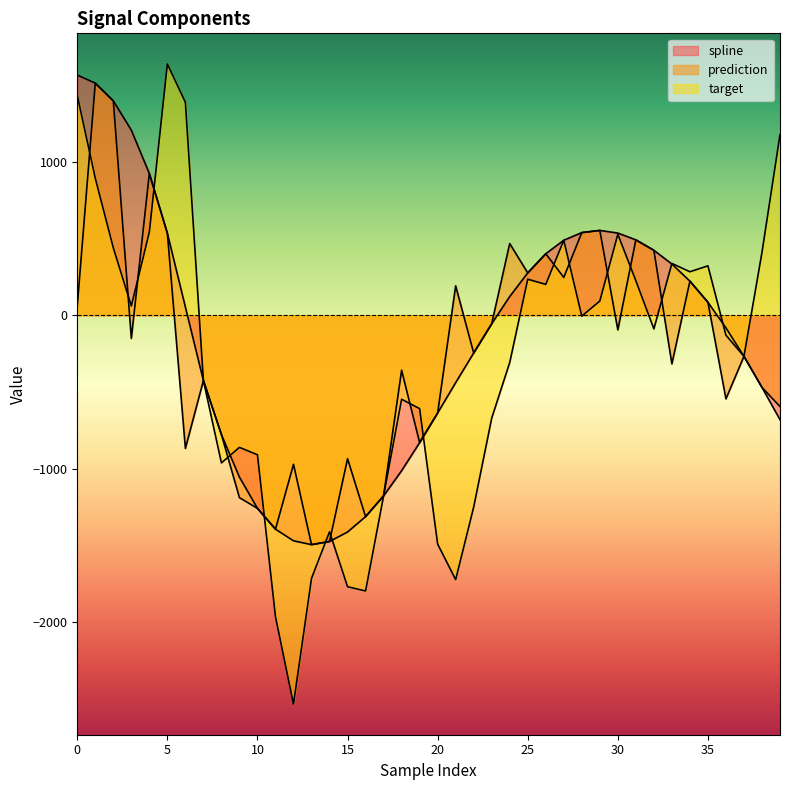

What is the minimum value for spline?

-1494.2